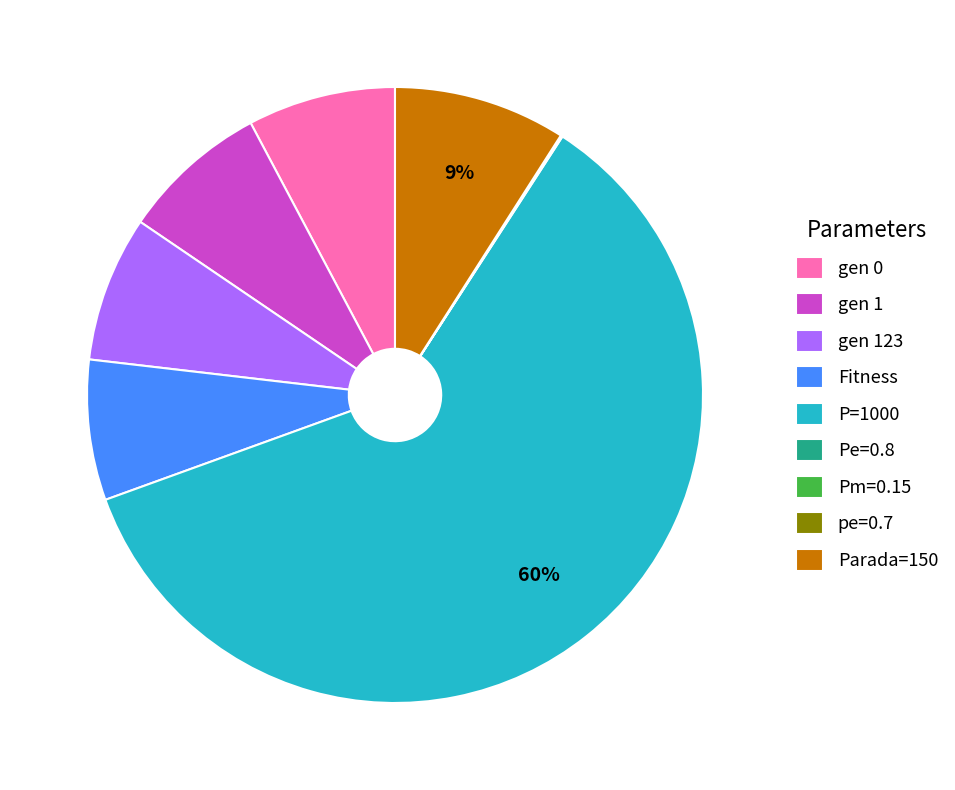

To the nearest percent, what is the average slice percentage?

11%